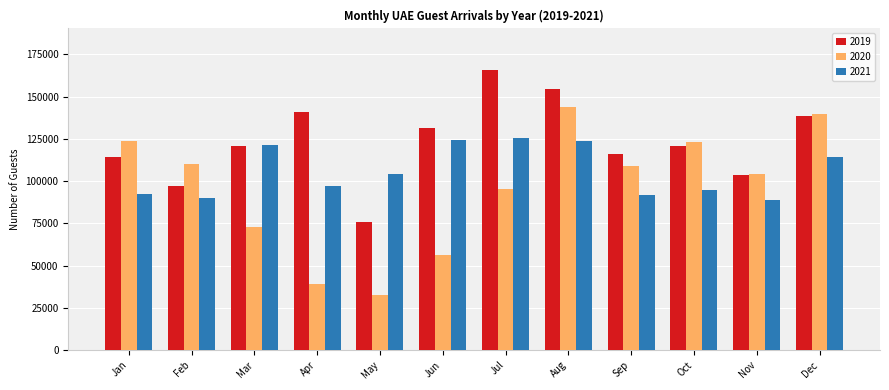

At which label does 2020 reach its peak?

Aug